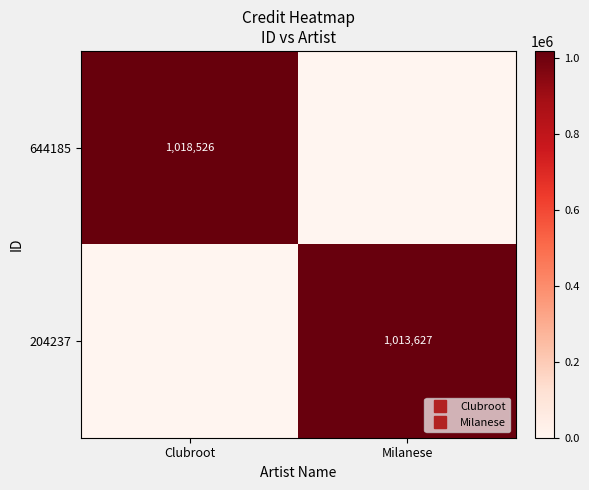

What is the sum of the 204237 values at Clubroot and Milanese?

1013627